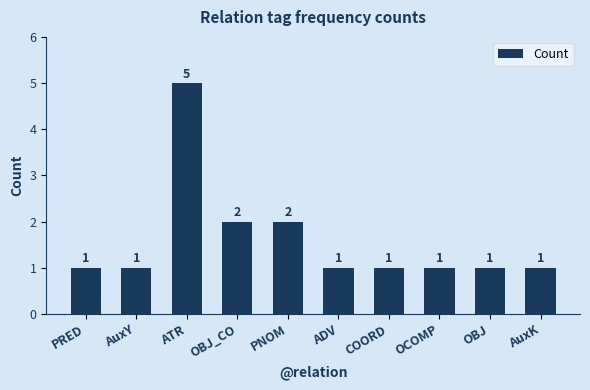

What is the average value?

2